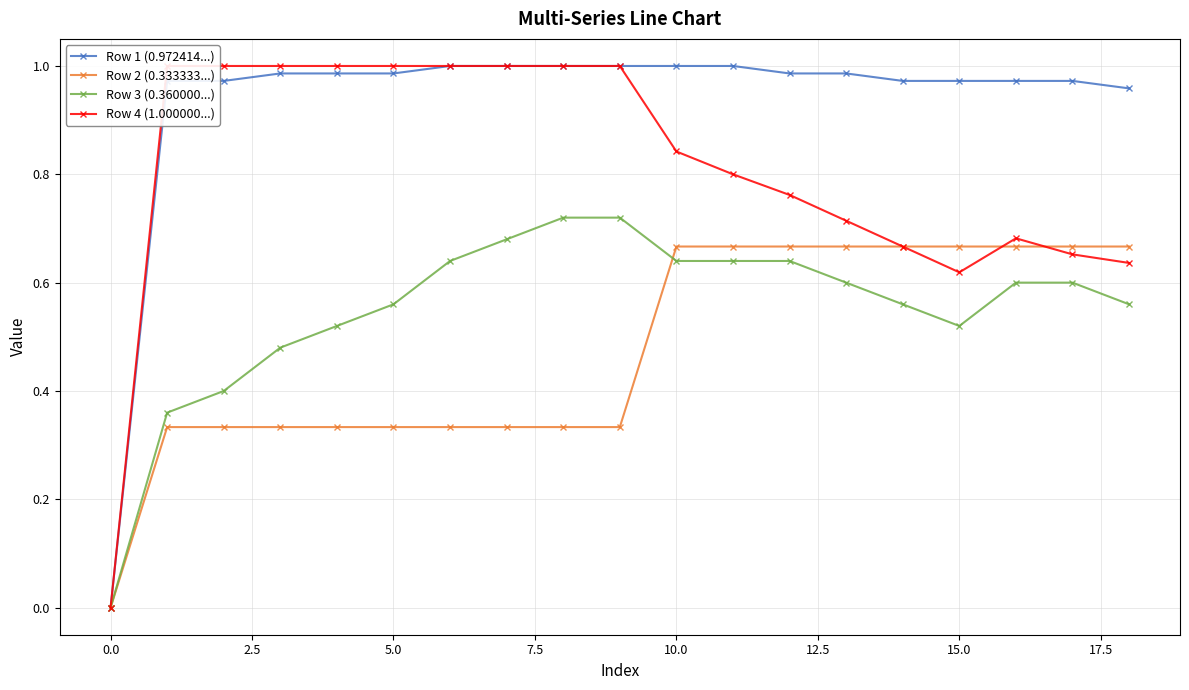

True or false: Row 1 (0.972414...) has a value of 1.0 at 10.0.

True